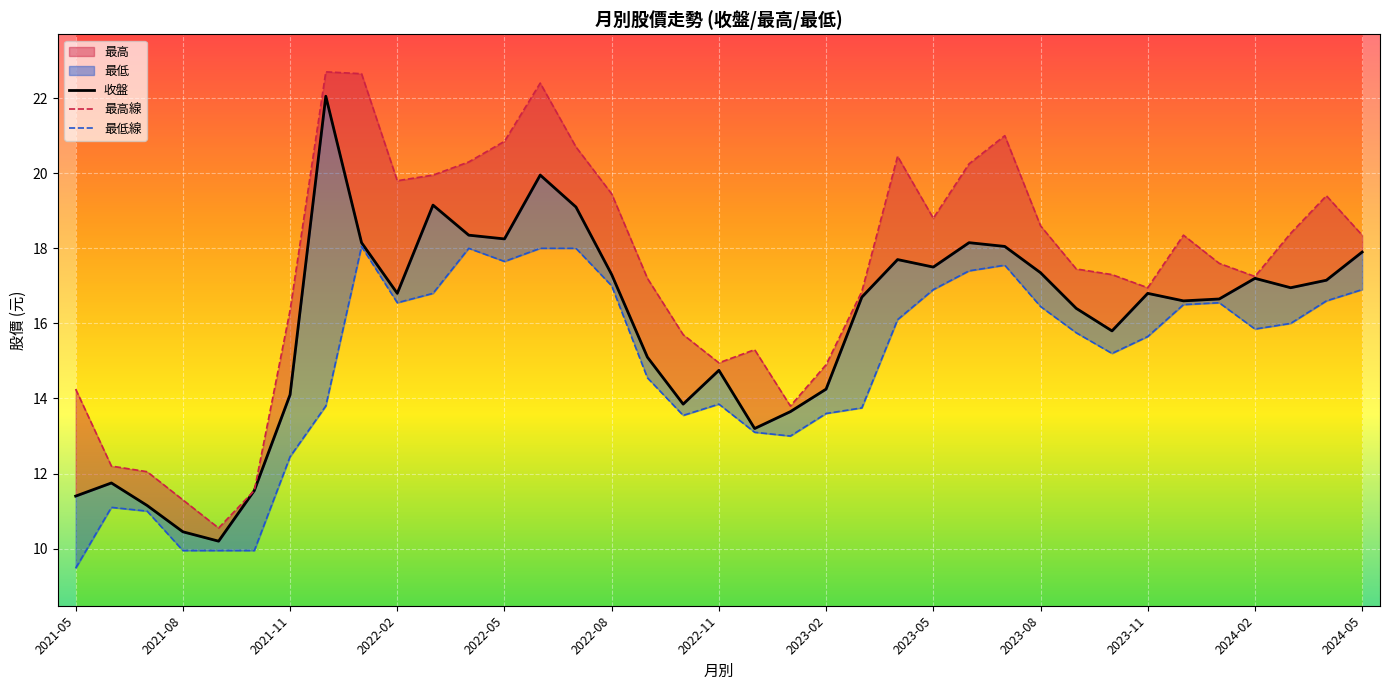

What is the sum of all 最高 values?

645.9